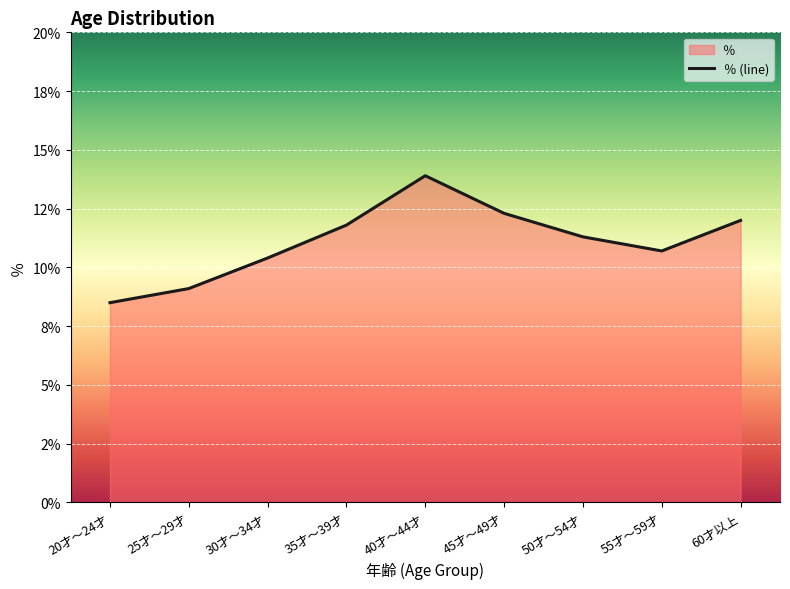

What is the sum of the values at 20才～24才 and 45才～49才?

20.8